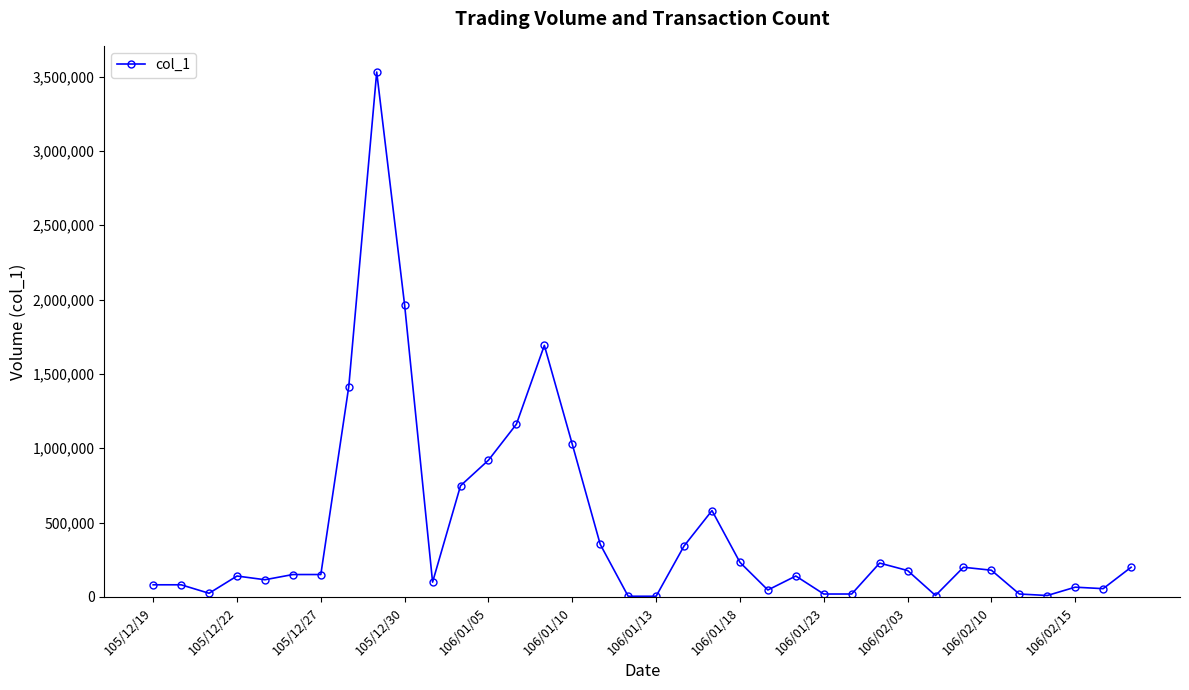

What is the value of the 30th point from the left?

200000